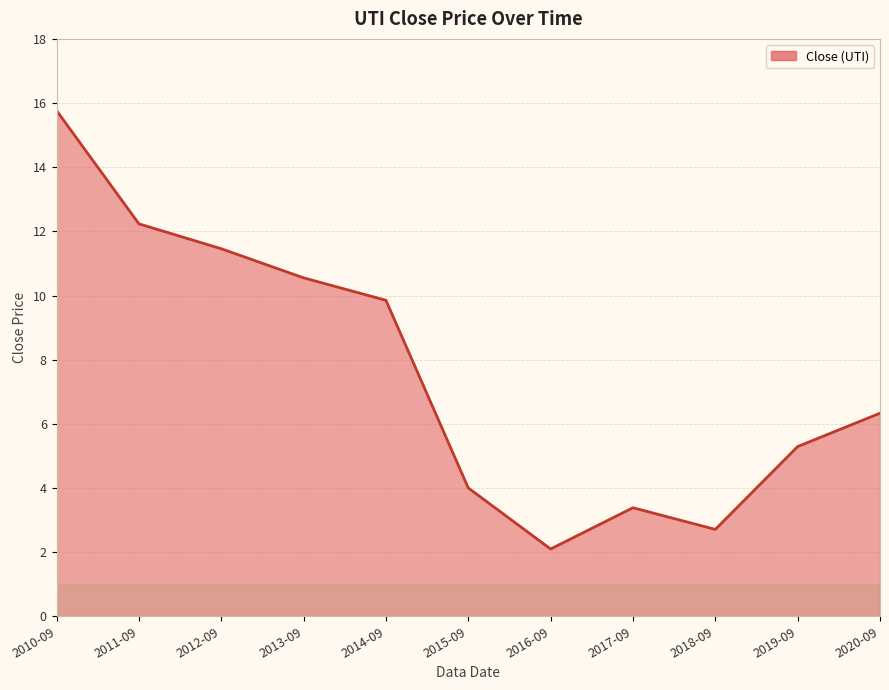

Which has a higher value, 2010-09 or 2019-09?

2010-09